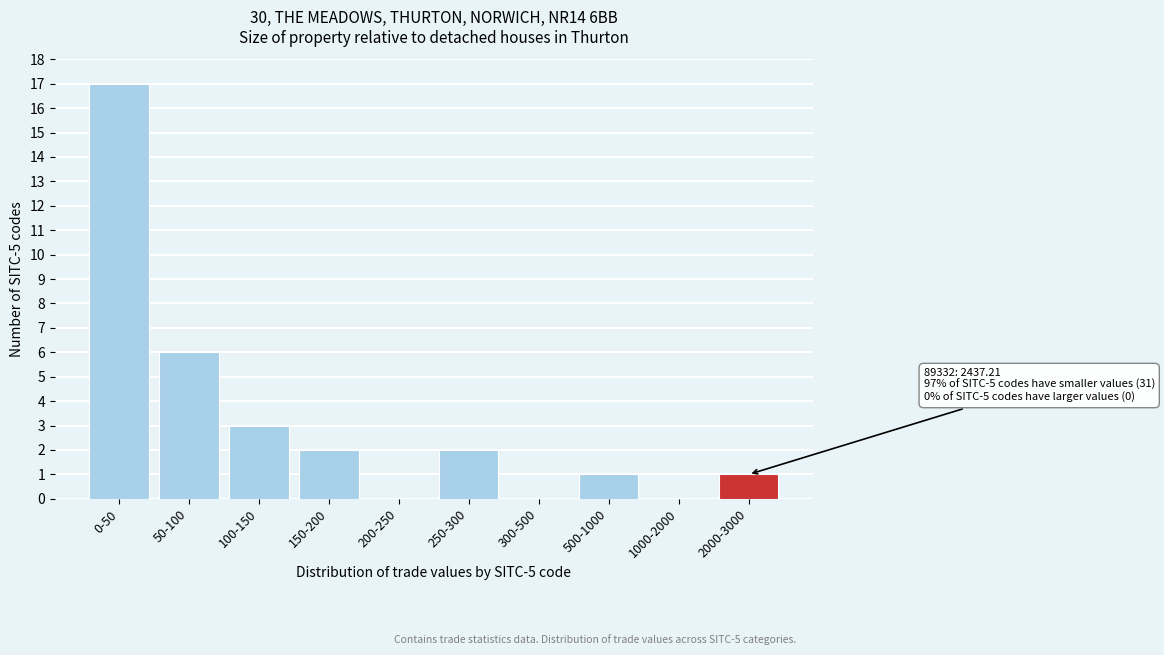

Reading left to right, what are all the values shown in this chart?

0-50=17	50-100=6	100-150=3	150-200=2	200-250=0	250-300=2	300-500=0	500-1000=1	1000-2000=0	2000-3000=1